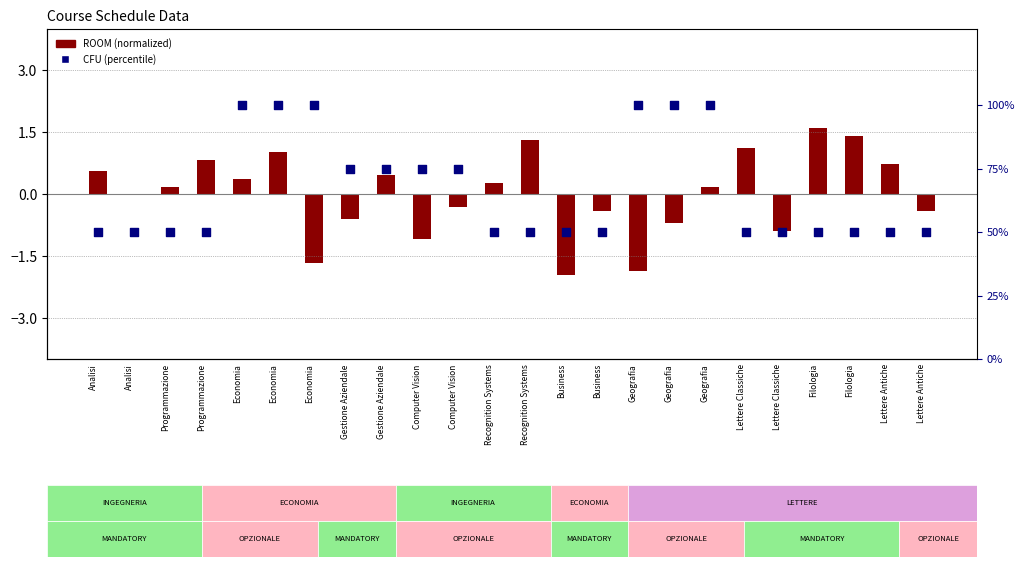

At how many categories does at least one series exceed 45?

24